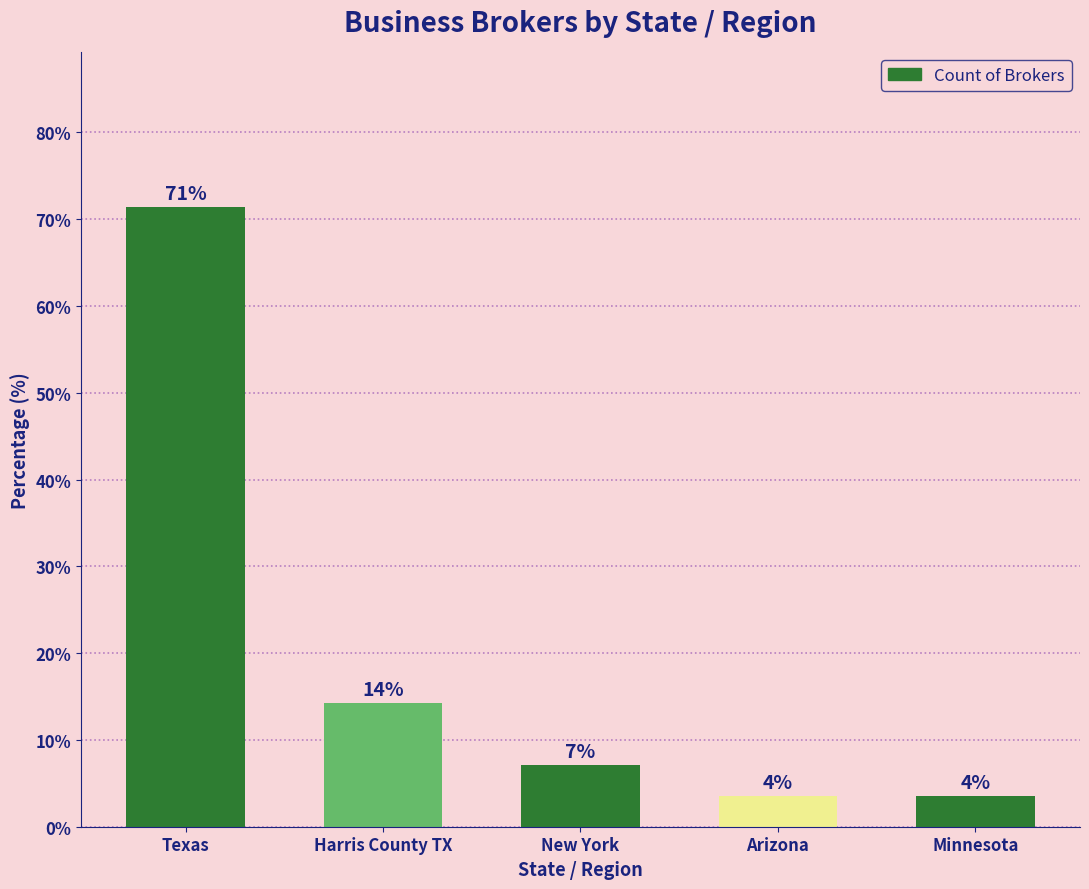

Reading right to left, list all the values displayed in this chart.

3.6	3.6	7.1	14.3	71.4